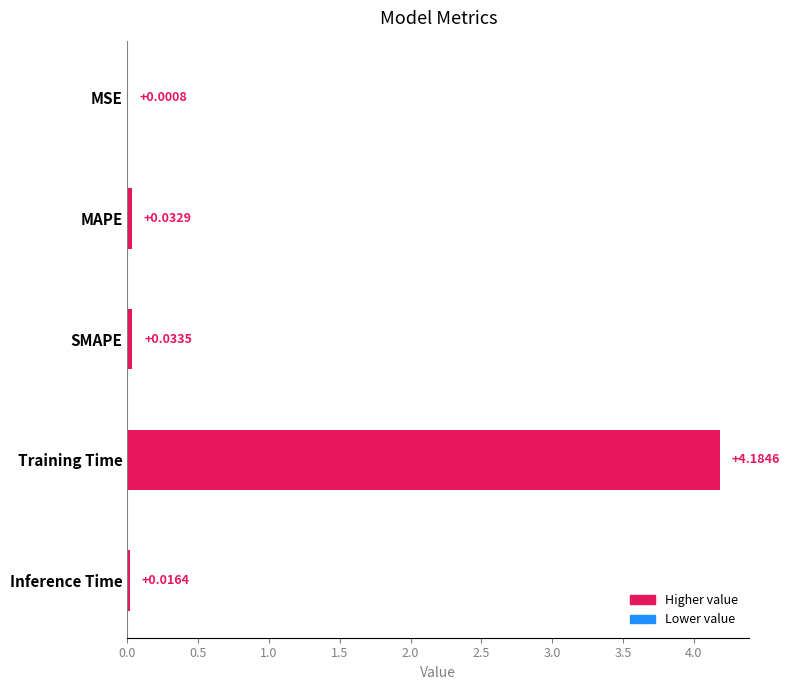

At which category does the chart reach its peak across all series?

Training Time